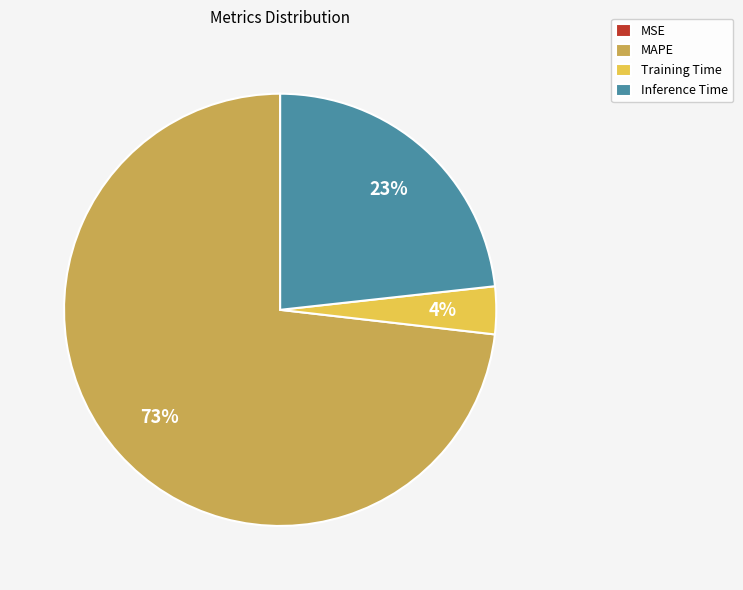

Which slice is the largest?

MAPE